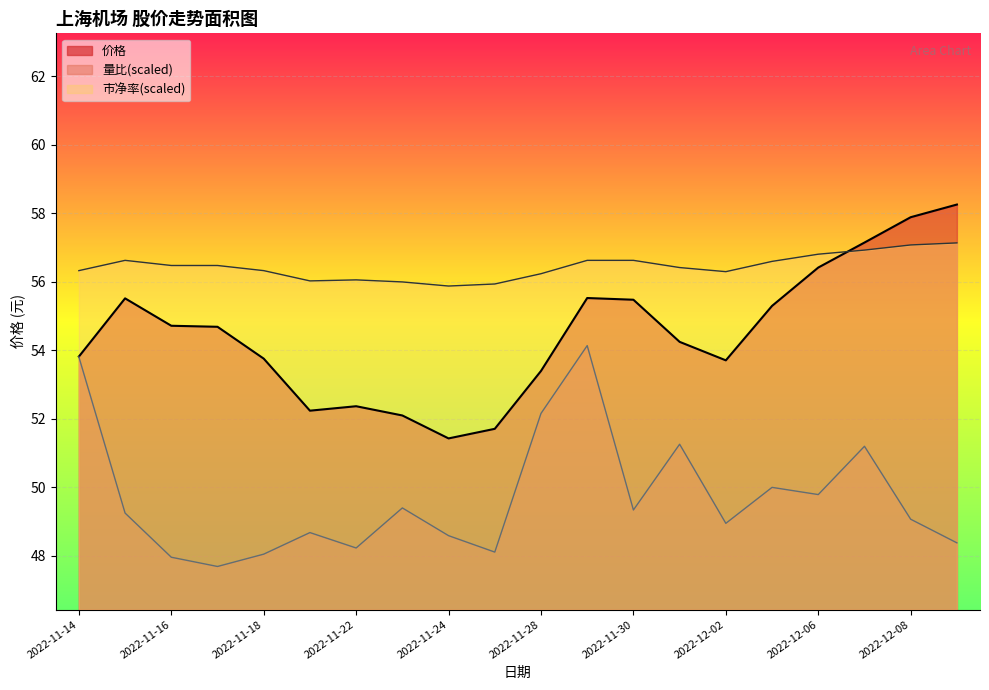

At how many categories does at least one series exceed 55?

20